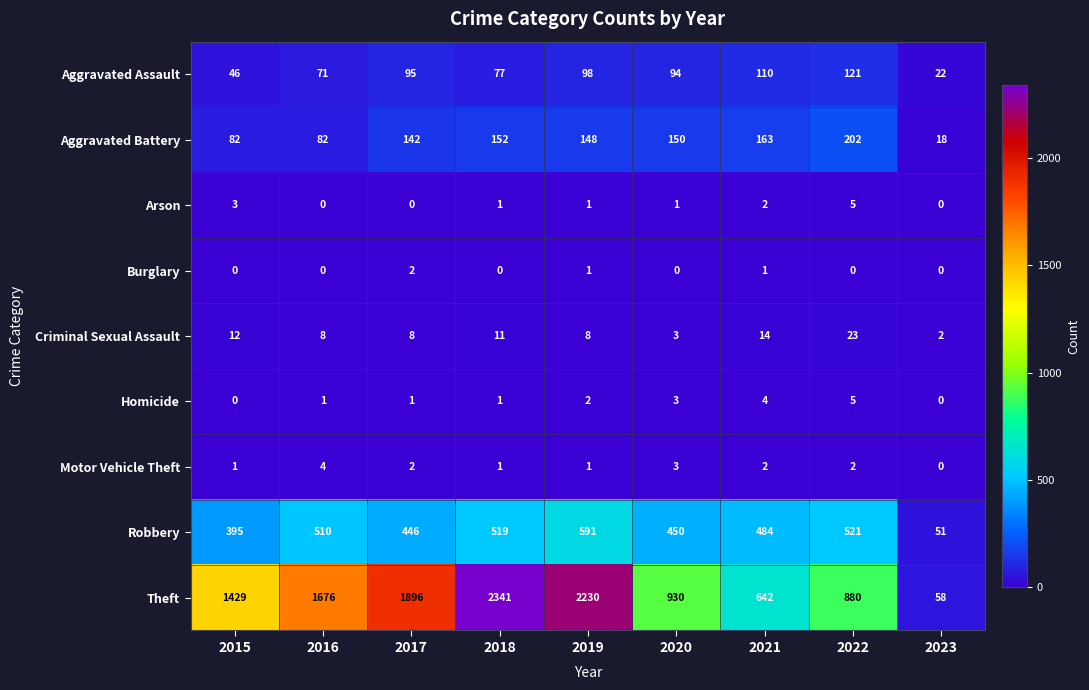

True or false: Aggravated Assault has a value of 128 at 2019.

False